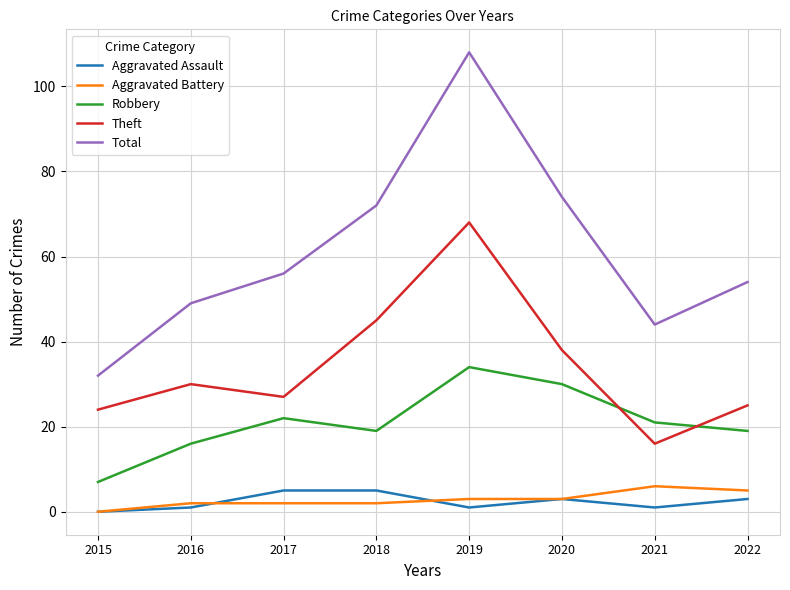

True or false: Aggravated Assault and Theft intersect in this chart.

False